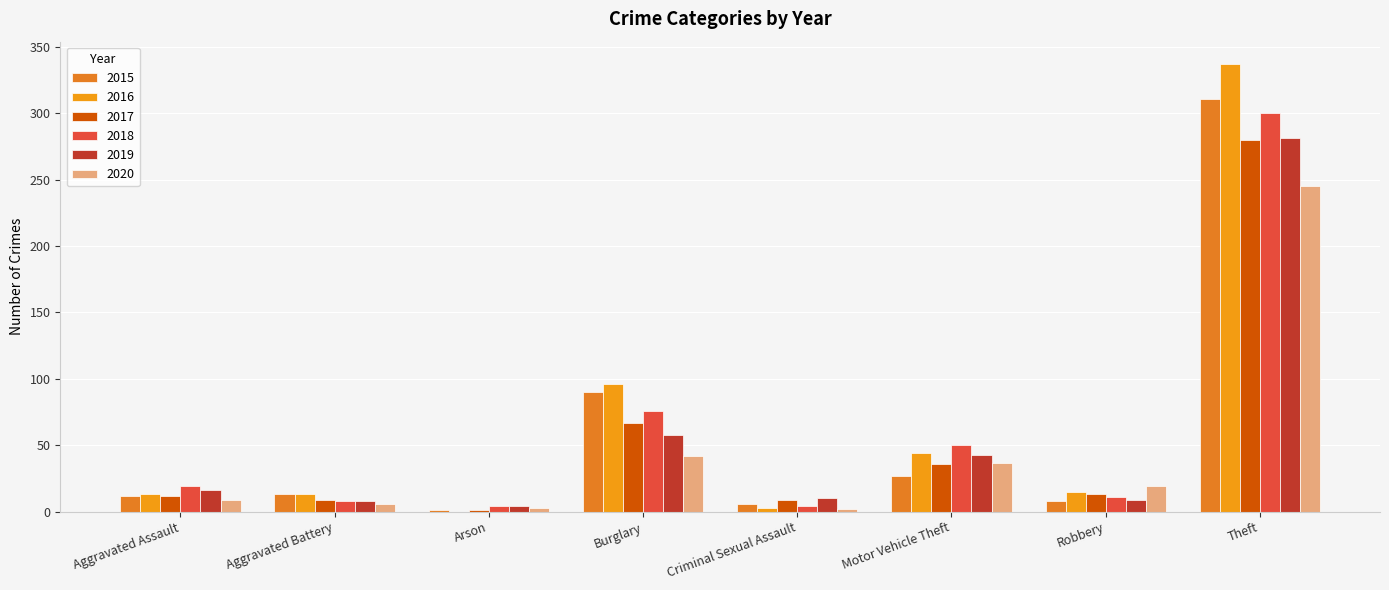

At which category is the sum across all series the highest?

Theft